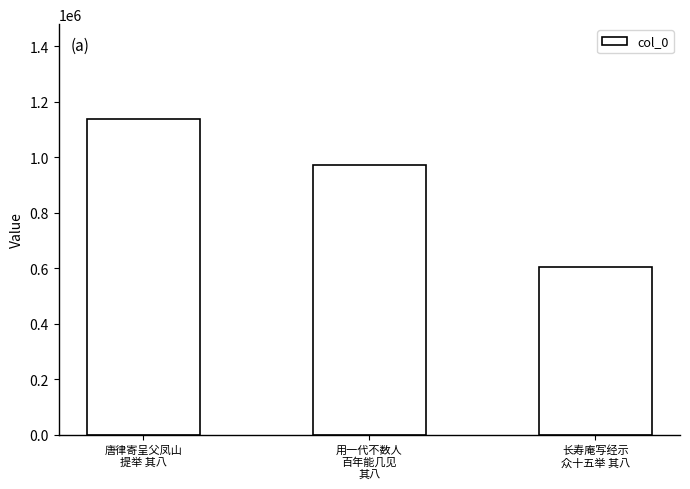

Reading left to right, extract all data points from this chart.

唐律寄呈父凤山
提举 其八=1138430	用一代不数人
百年能几见
其八=971137	长寿庵写经示
众十五举 其八=605267